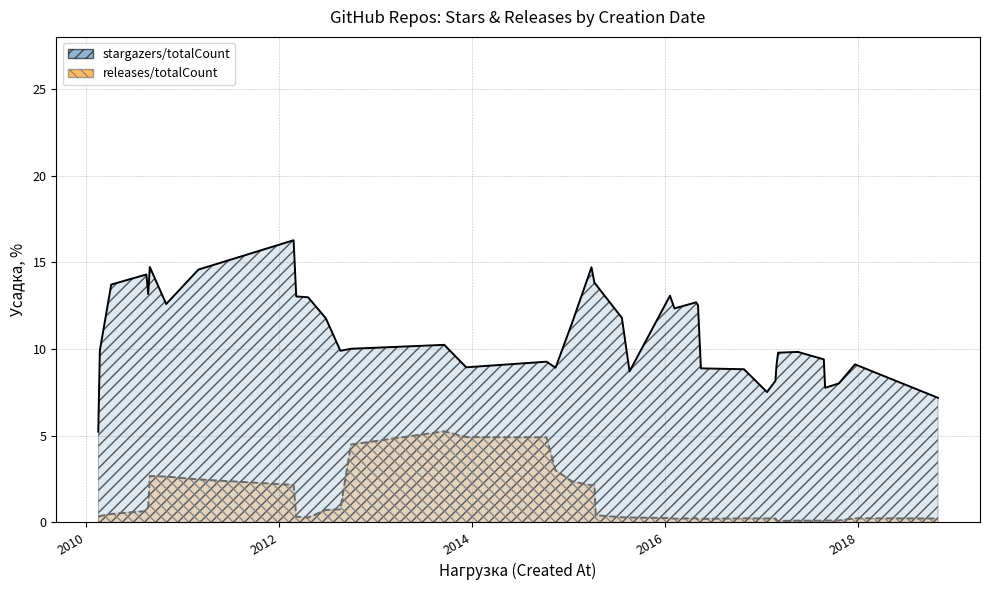

True or false: stargazers/totalCount (line) and releases/totalCount (line) cross at least once.

False